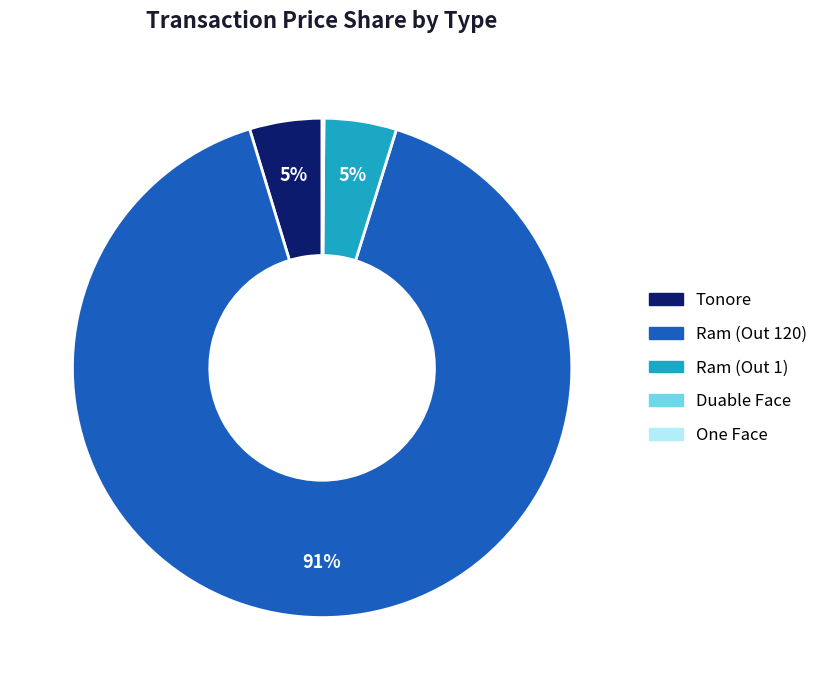

Is there a majority slice in this chart?

Yes